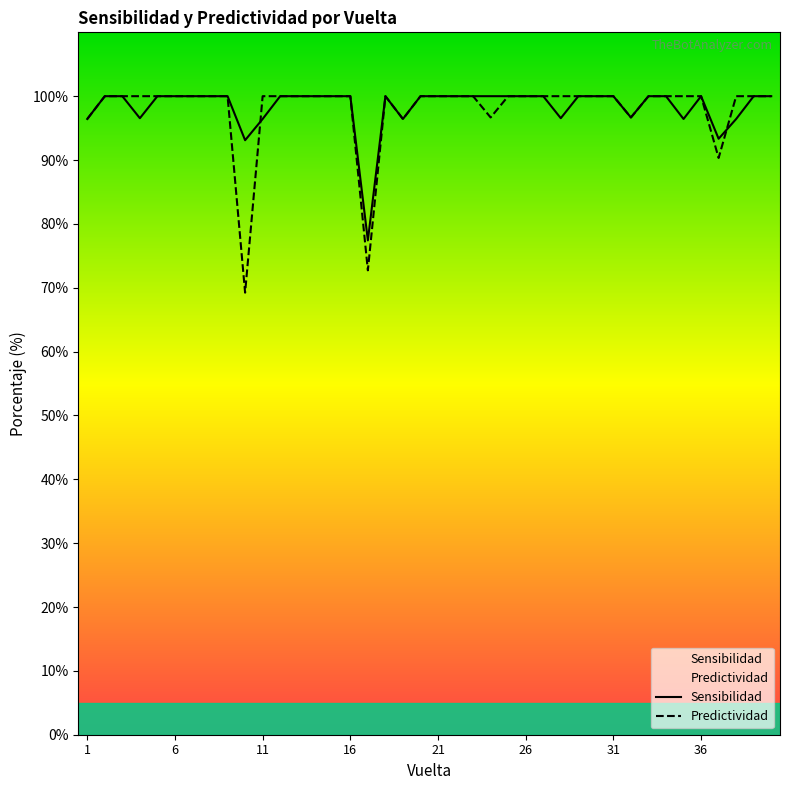

Rank the series by their maximum value, from highest to lowest.

Sensibilidad, Predictividad